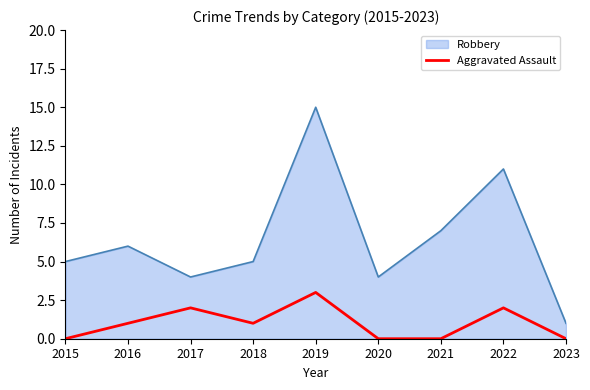

What is the difference between the maximum and minimum values in the Robbery series?

14